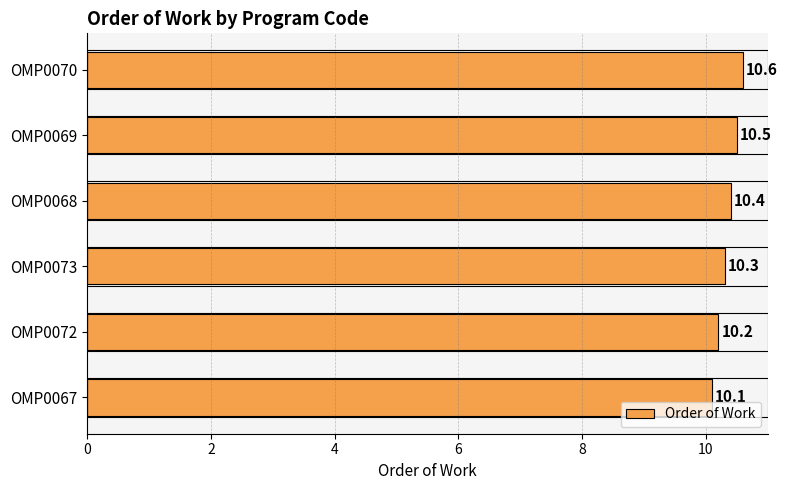

Rank the categories by value from lowest to highest.

OMP0067, OMP0072, OMP0073, OMP0068, OMP0069, OMP0070